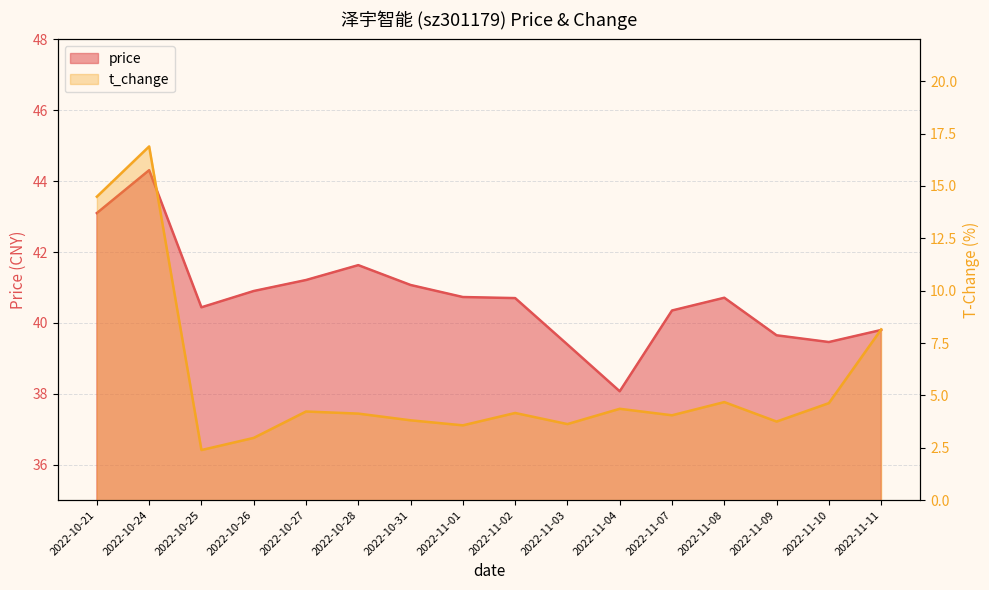

Which series has the largest total across all categories?

price